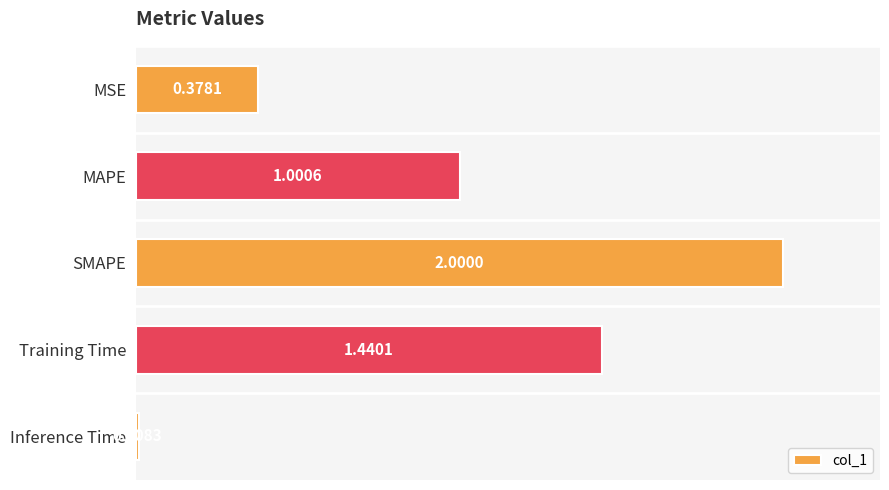

What is the change in value from SMAPE to Inference Time?

-2.0